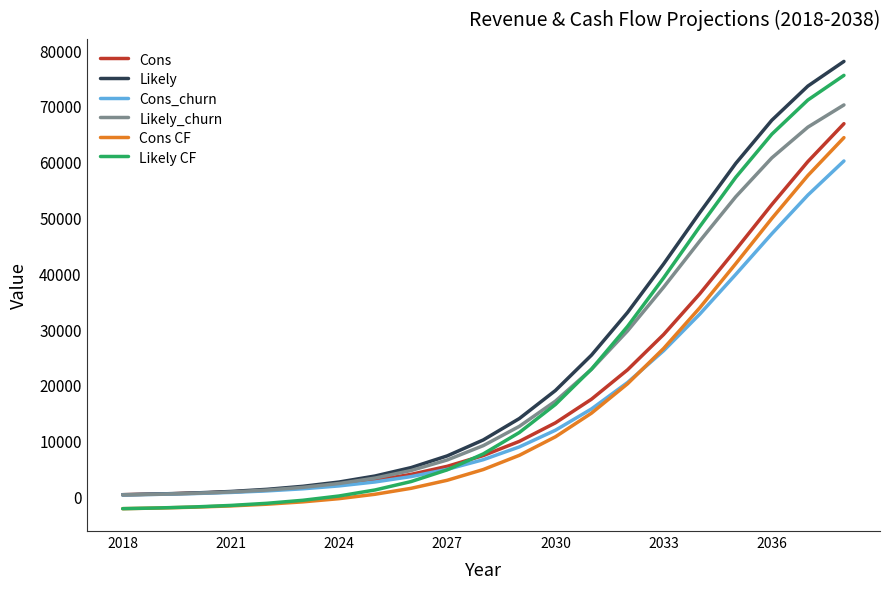

How many series are shown in this chart?

6